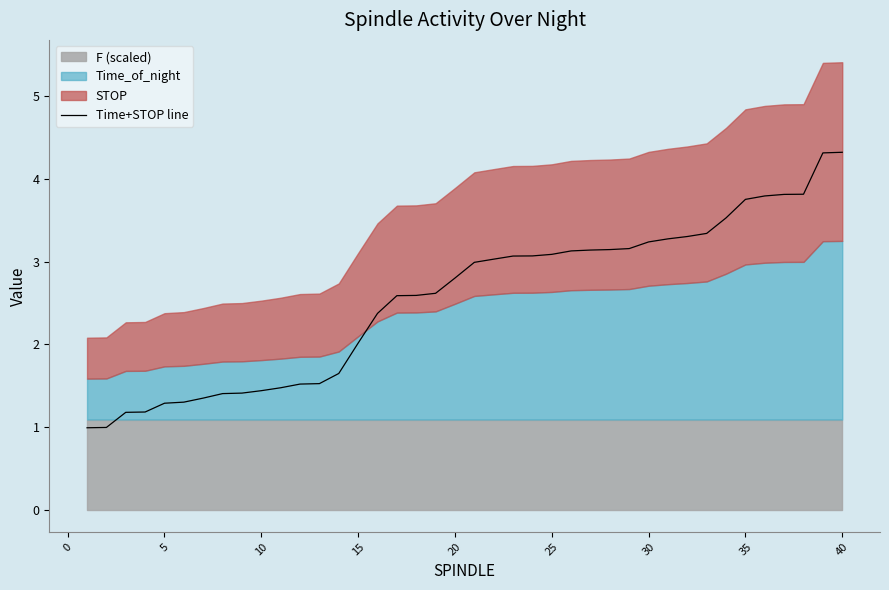

What is the difference between the maximum and minimum values?

3.3